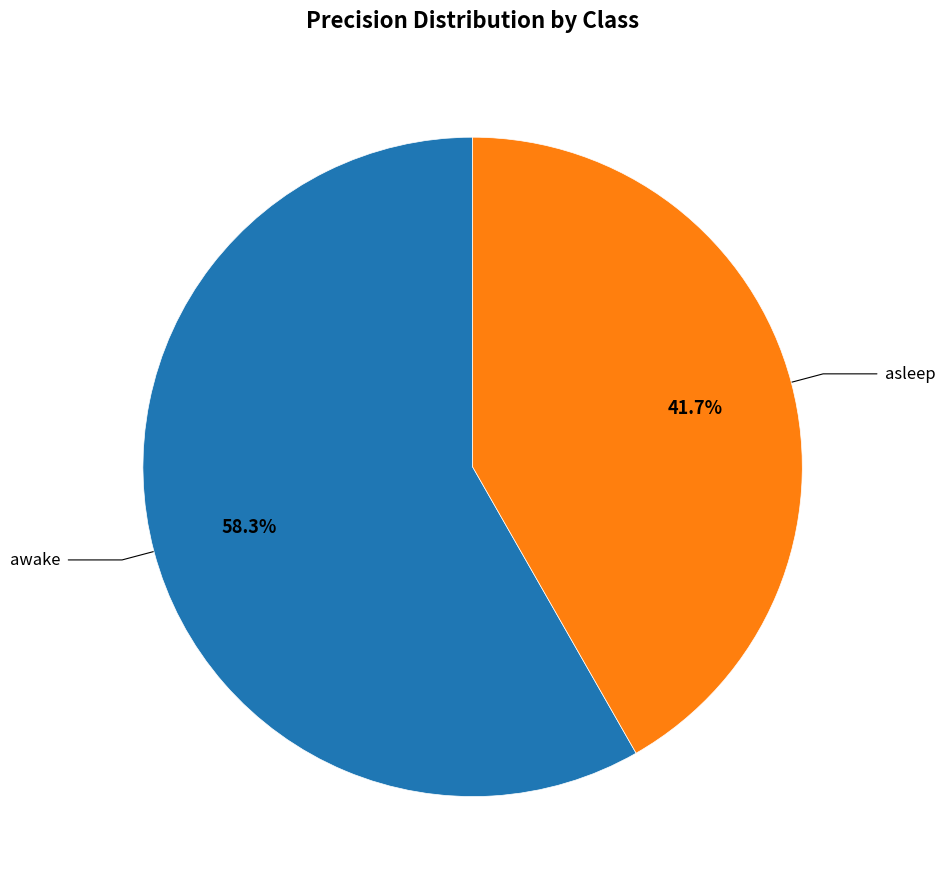

Is there a majority slice in this chart?

Yes